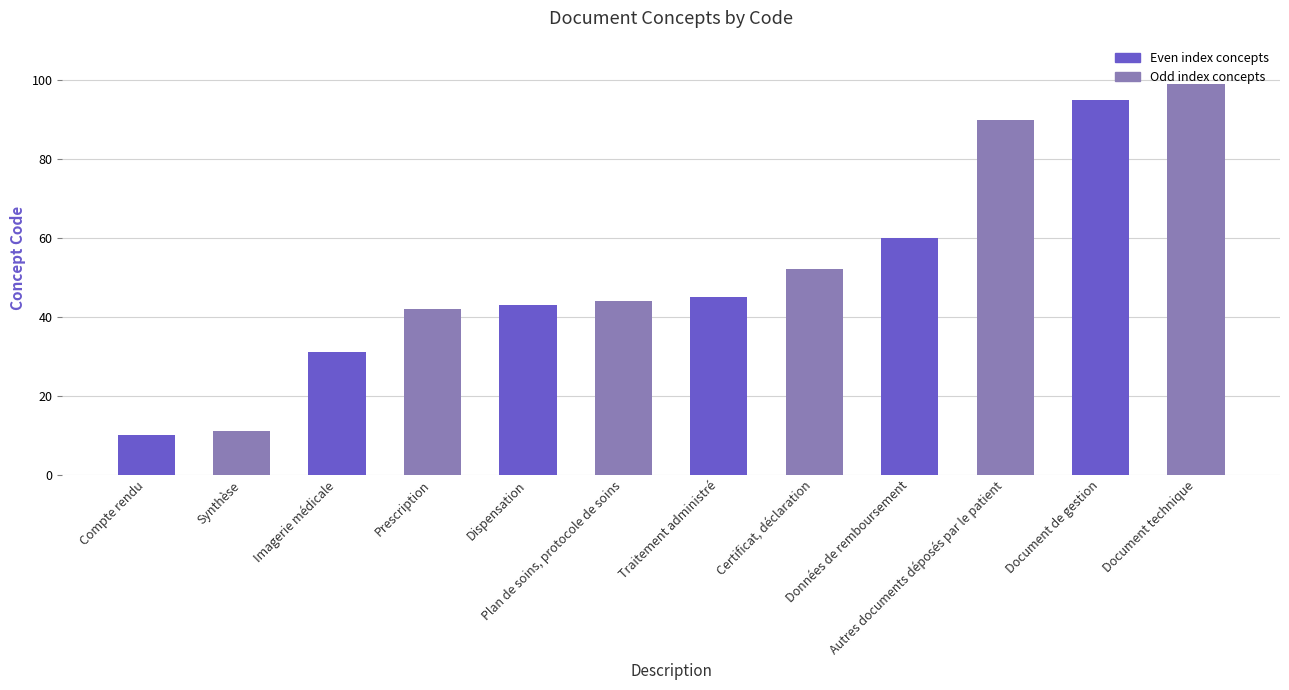

What is the ratio of the value at Prescription to the value at Plan de soins, protocole de soins?

1.0